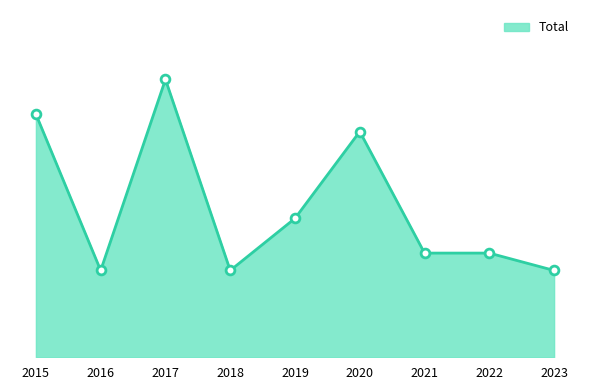

Approximately how many times larger is the value at 2017 compared to 2016?

3.2